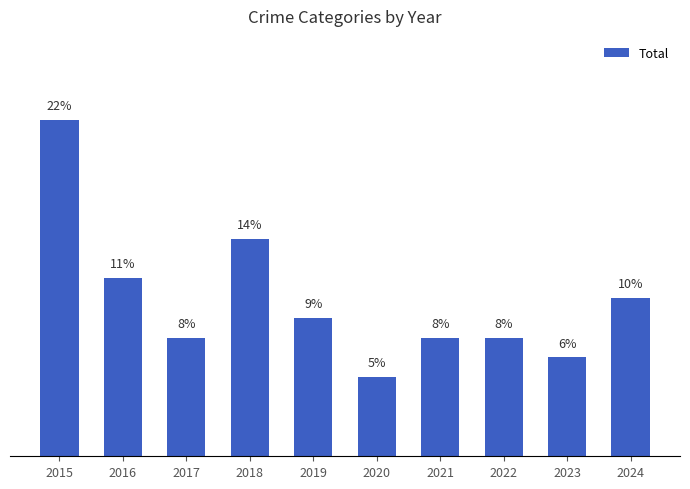

True or false: the data shows 13.4 at 2019.

False